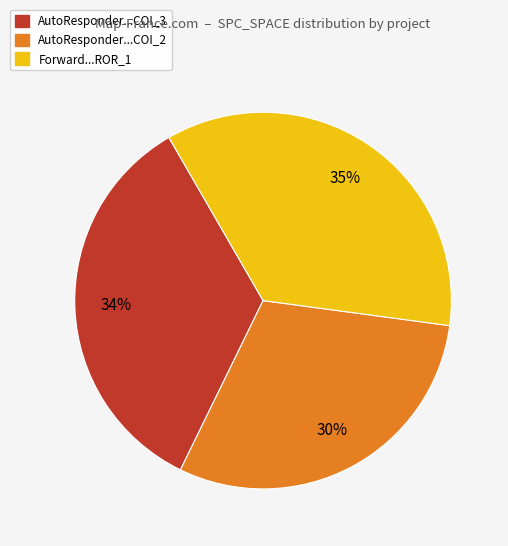

Count the number of slices in the pie.

3